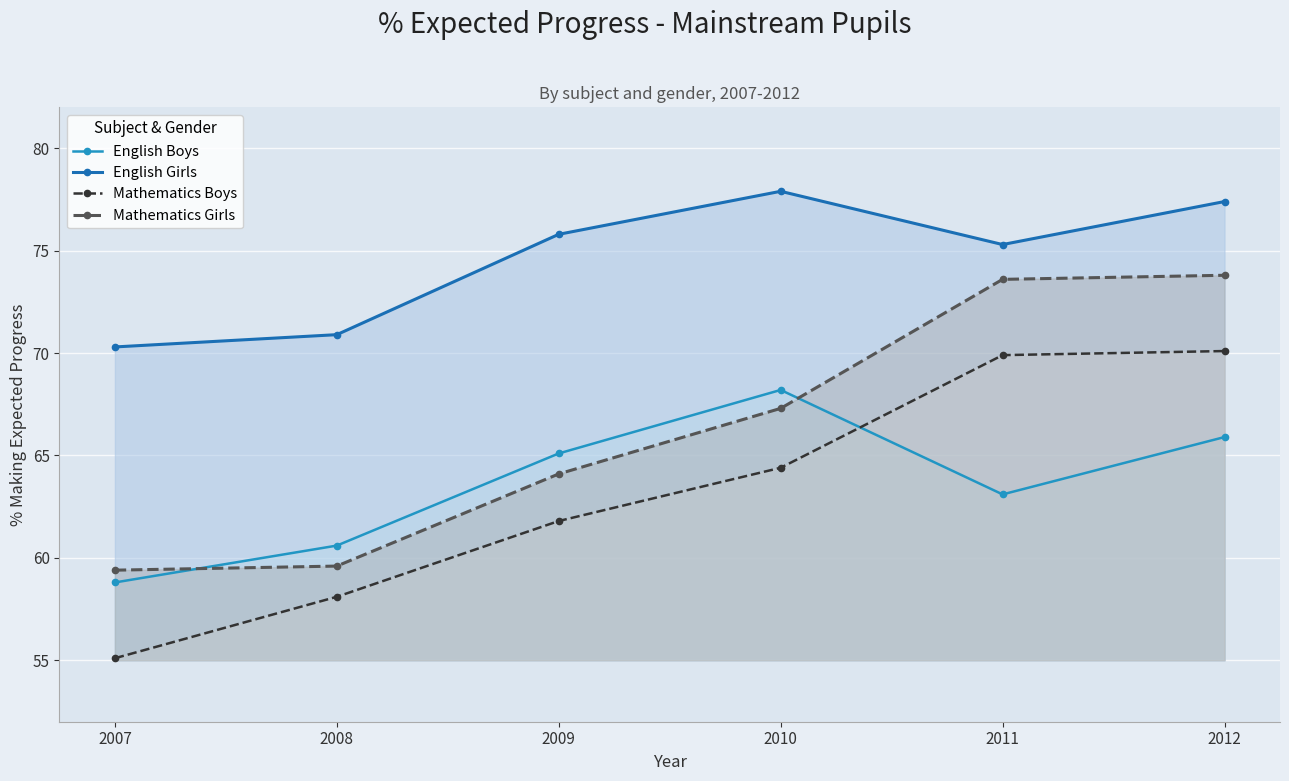

Reading left to right, extract all data points from this chart.

English Boys: 2007=58.8	2008=60.6	2009=65.1	2010=68.2	2011=63.1	2012=65.9
English Girls: 2007=70.3	2008=70.9	2009=75.8	2010=77.9	2011=75.3	2012=77.4
Mathematics Boys: 2007=55.1	2008=58.1	2009=61.8	2010=64.4	2011=69.9	2012=70.1
Mathematics Girls: 2007=59.4	2008=59.6	2009=64.1	2010=67.3	2011=73.6	2012=73.8